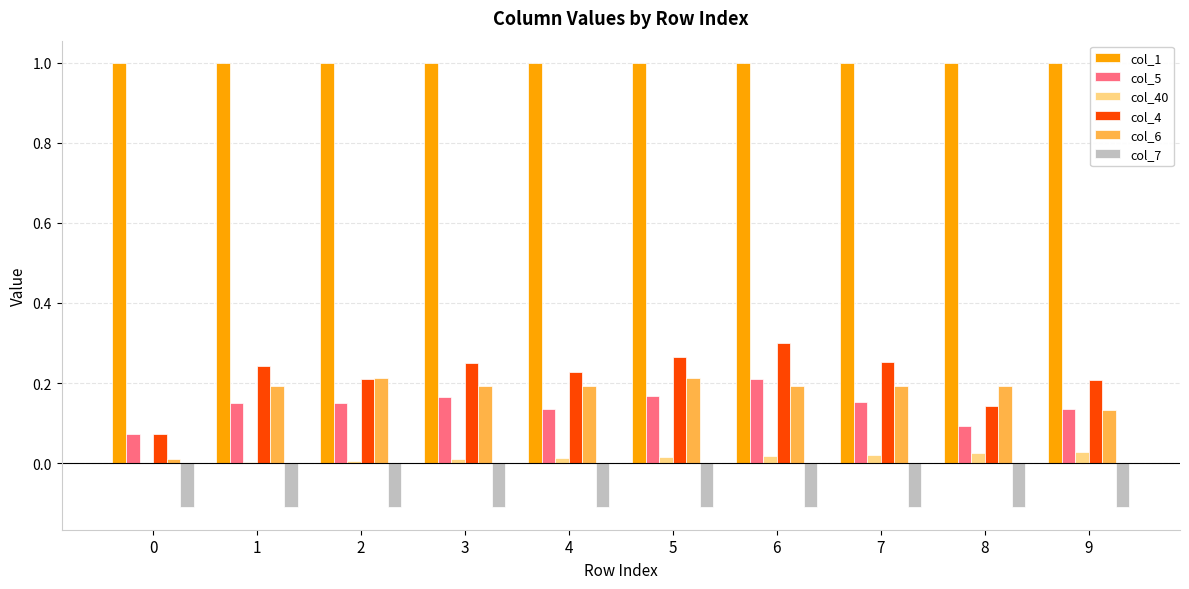

At which category is the sum across all series the highest?

6